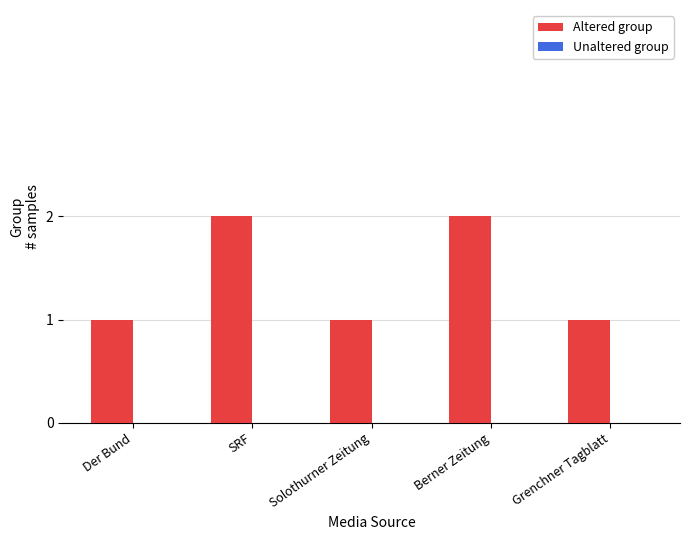

Does the chart contain any negative values?

No